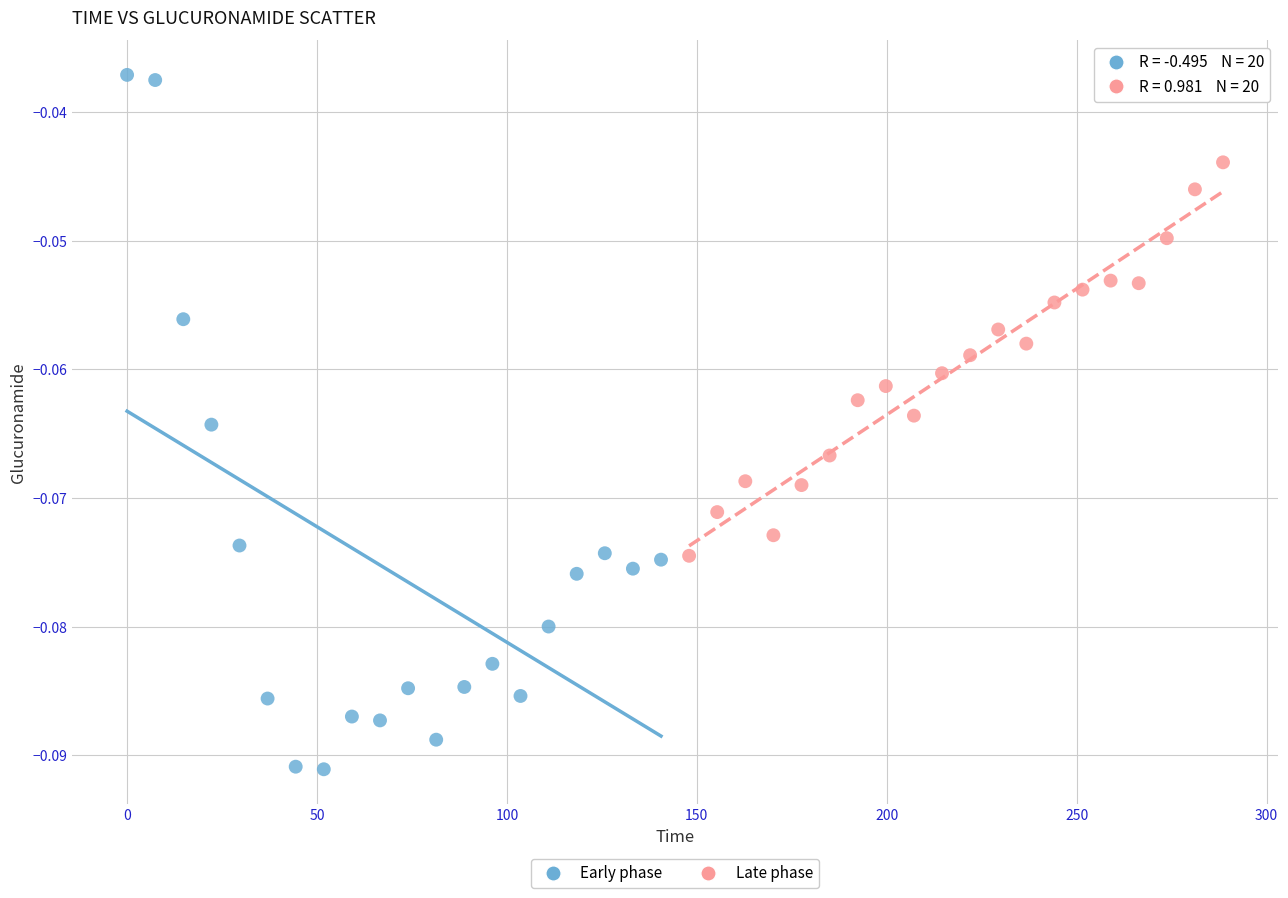

Which series has the widest spread of Y values?

Early phase